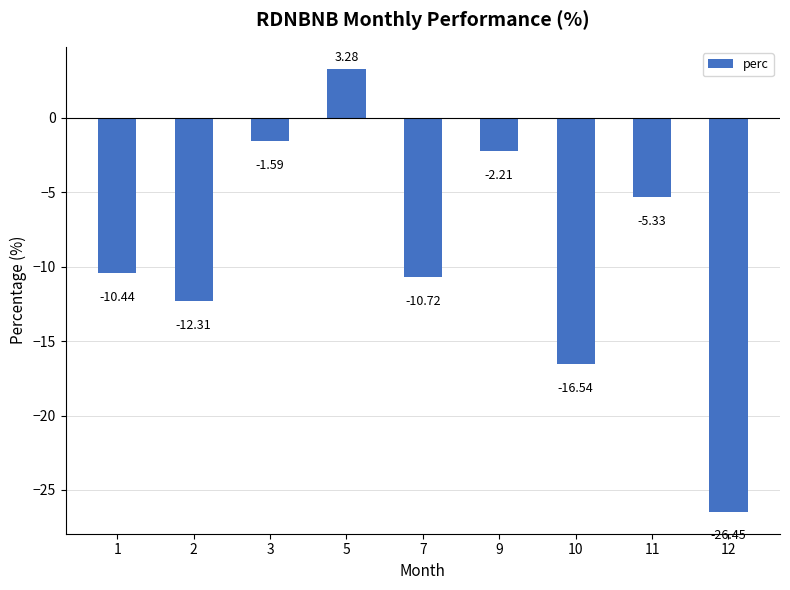

Does the chart contain stacked bars?

No